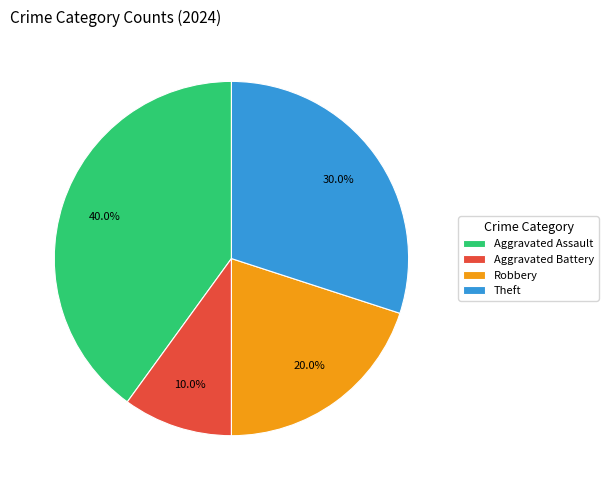

To the nearest percent, what is the combined percentage of Aggravated Battery and Theft?

40%